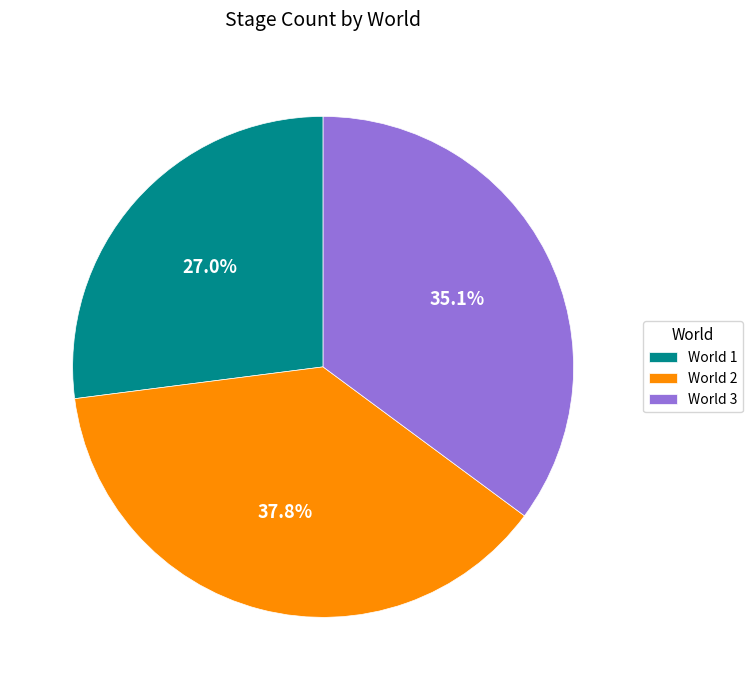

Which slice is the smallest?

World 1